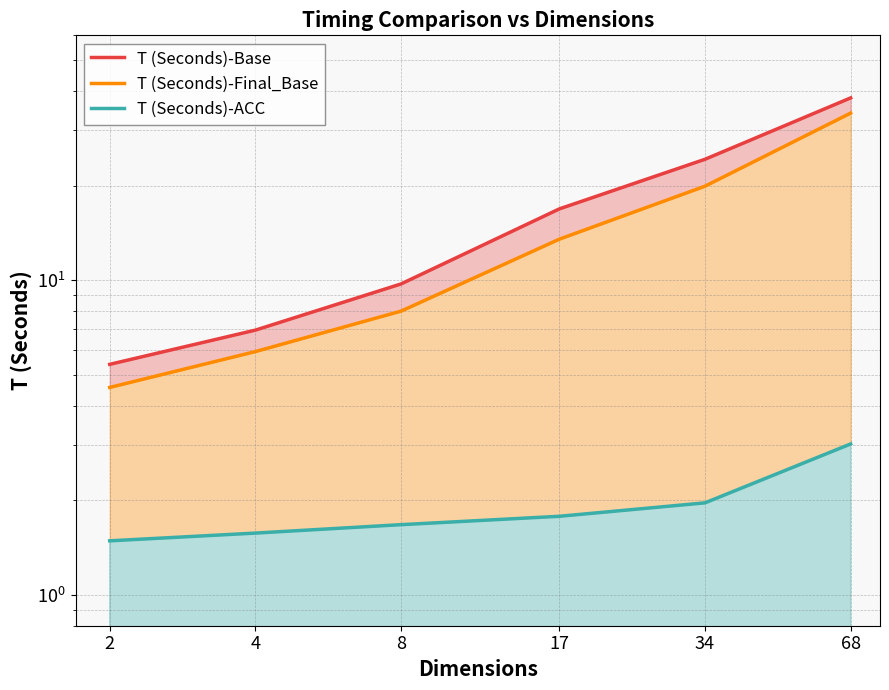

True or false: T (Seconds)-Base and T (Seconds)-ACC cross at least once.

False